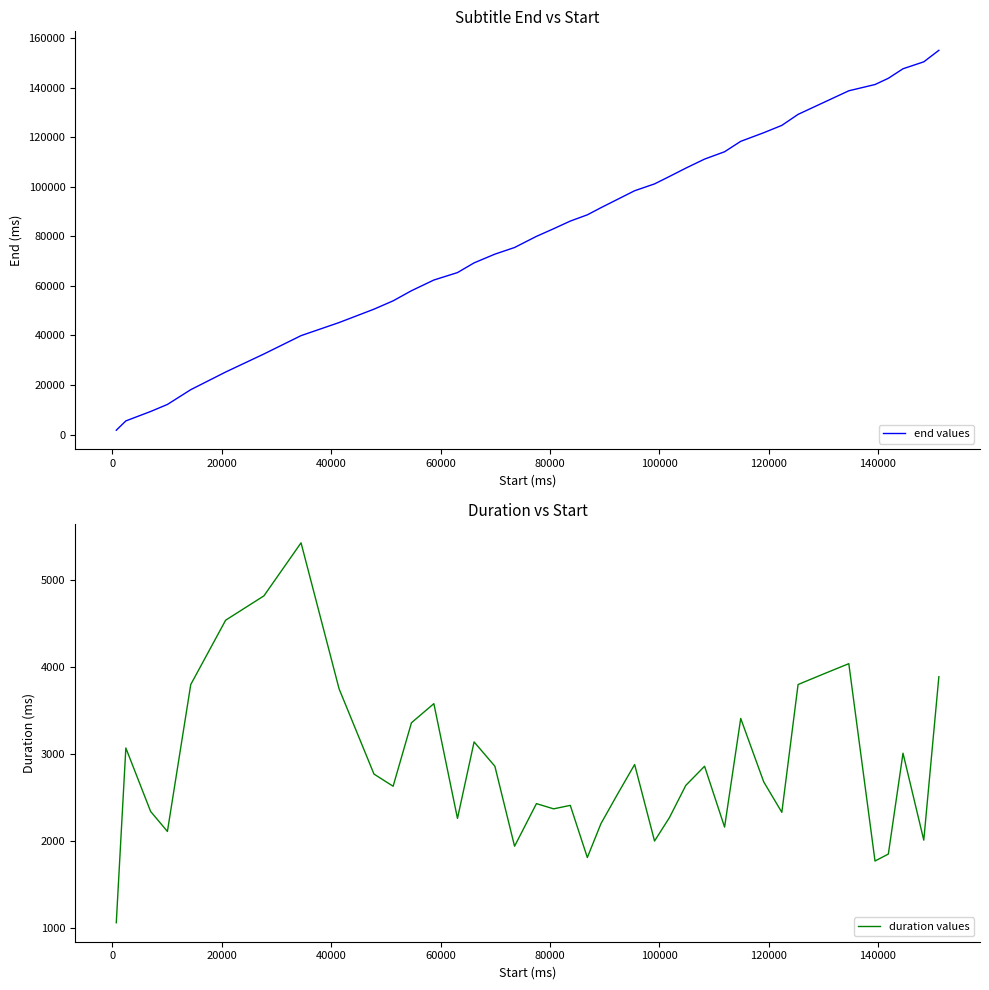

How many data points in duration values are above 2680?

19